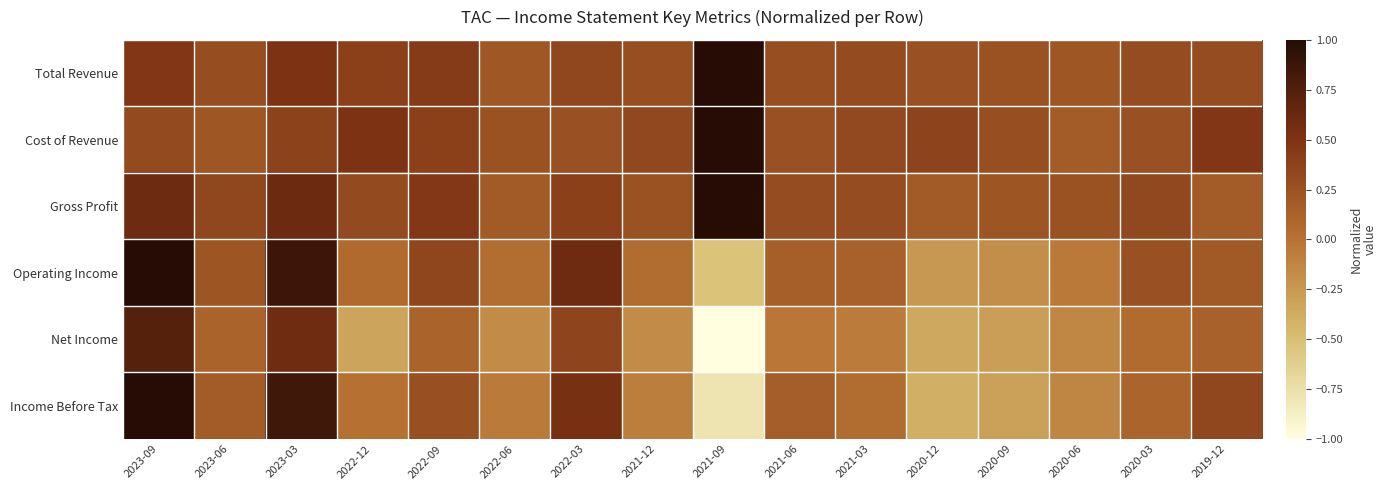

What is the greatest value displayed?

1.0